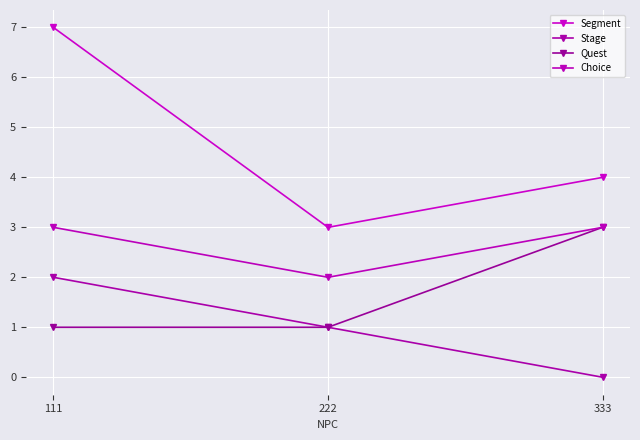

How many series are shown in this chart?

4